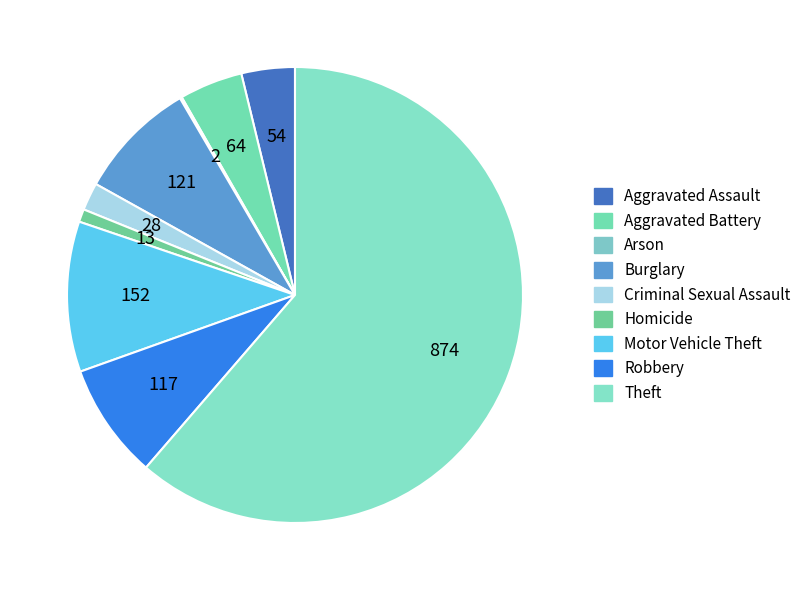

True or false: Arson accounts for 7% of the total.

False